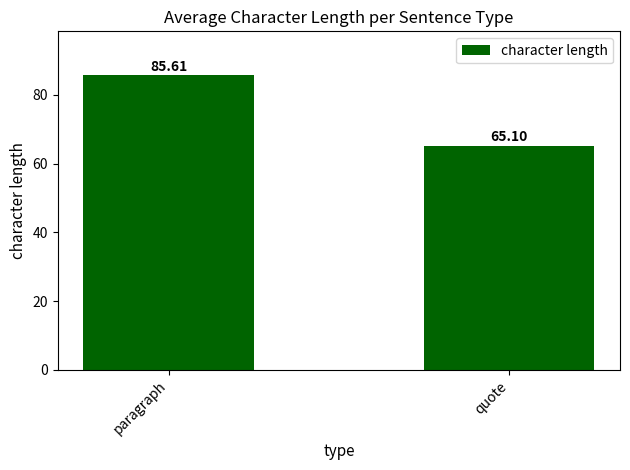

What is the average value?

75.4